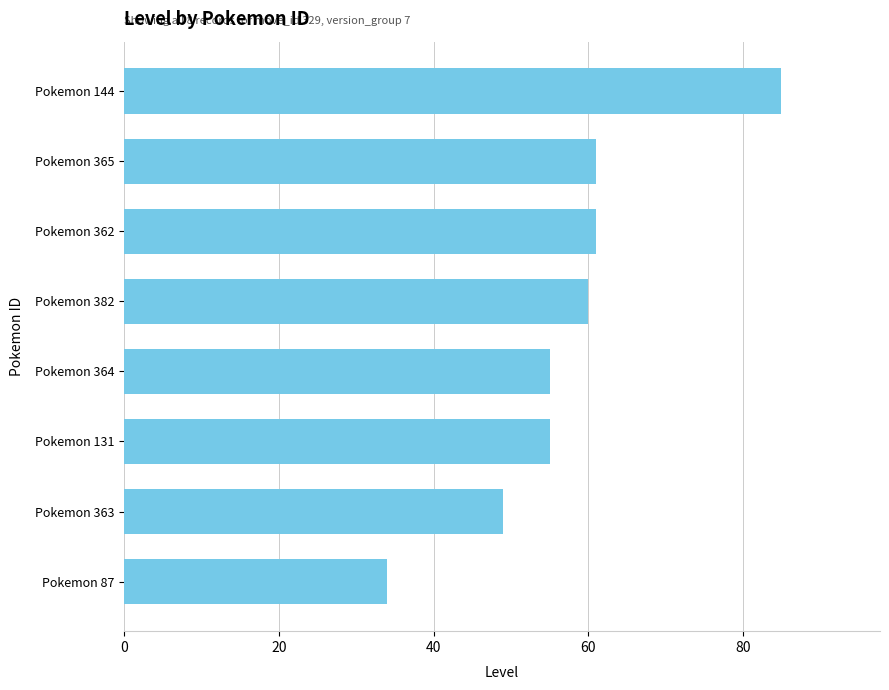

What is the label of the 1st bar from the top?

Pokemon 144